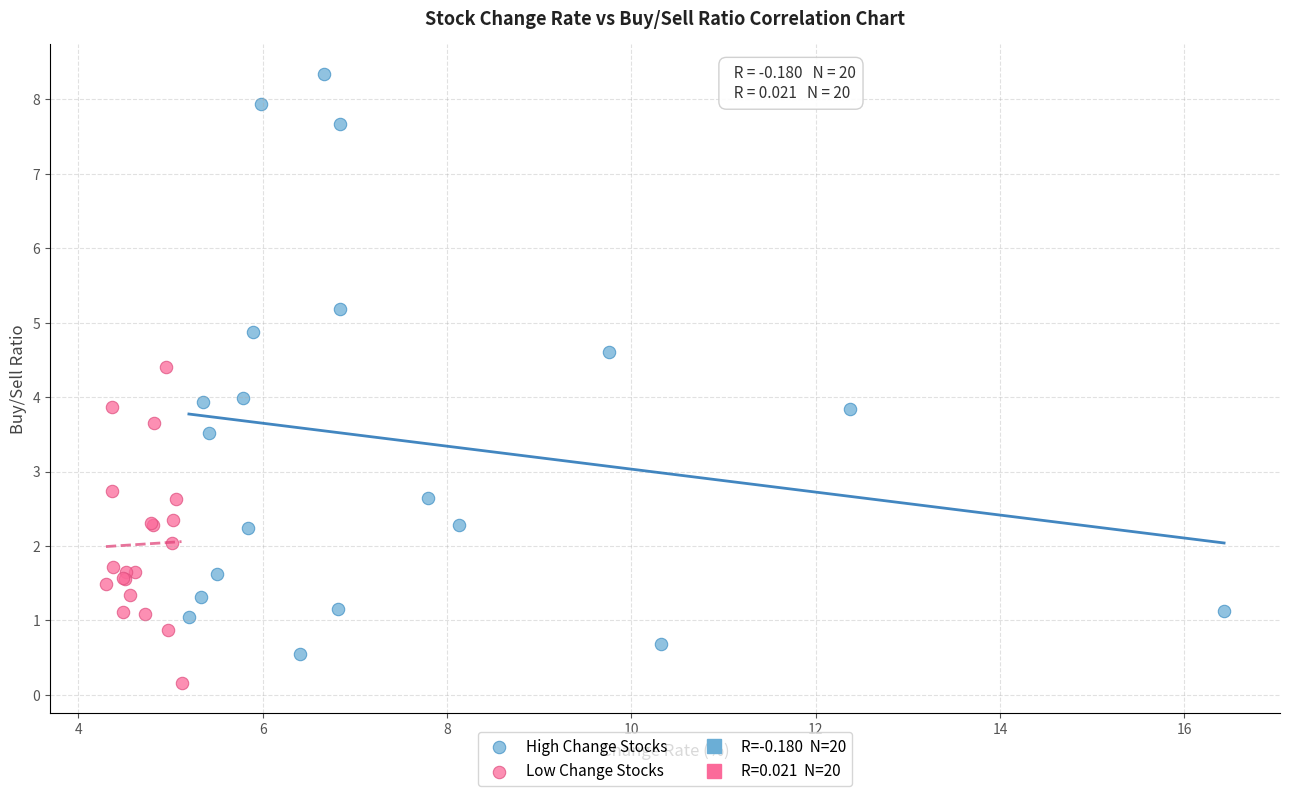

Which series has the largest Y range (max minus min)?

High Change Stocks